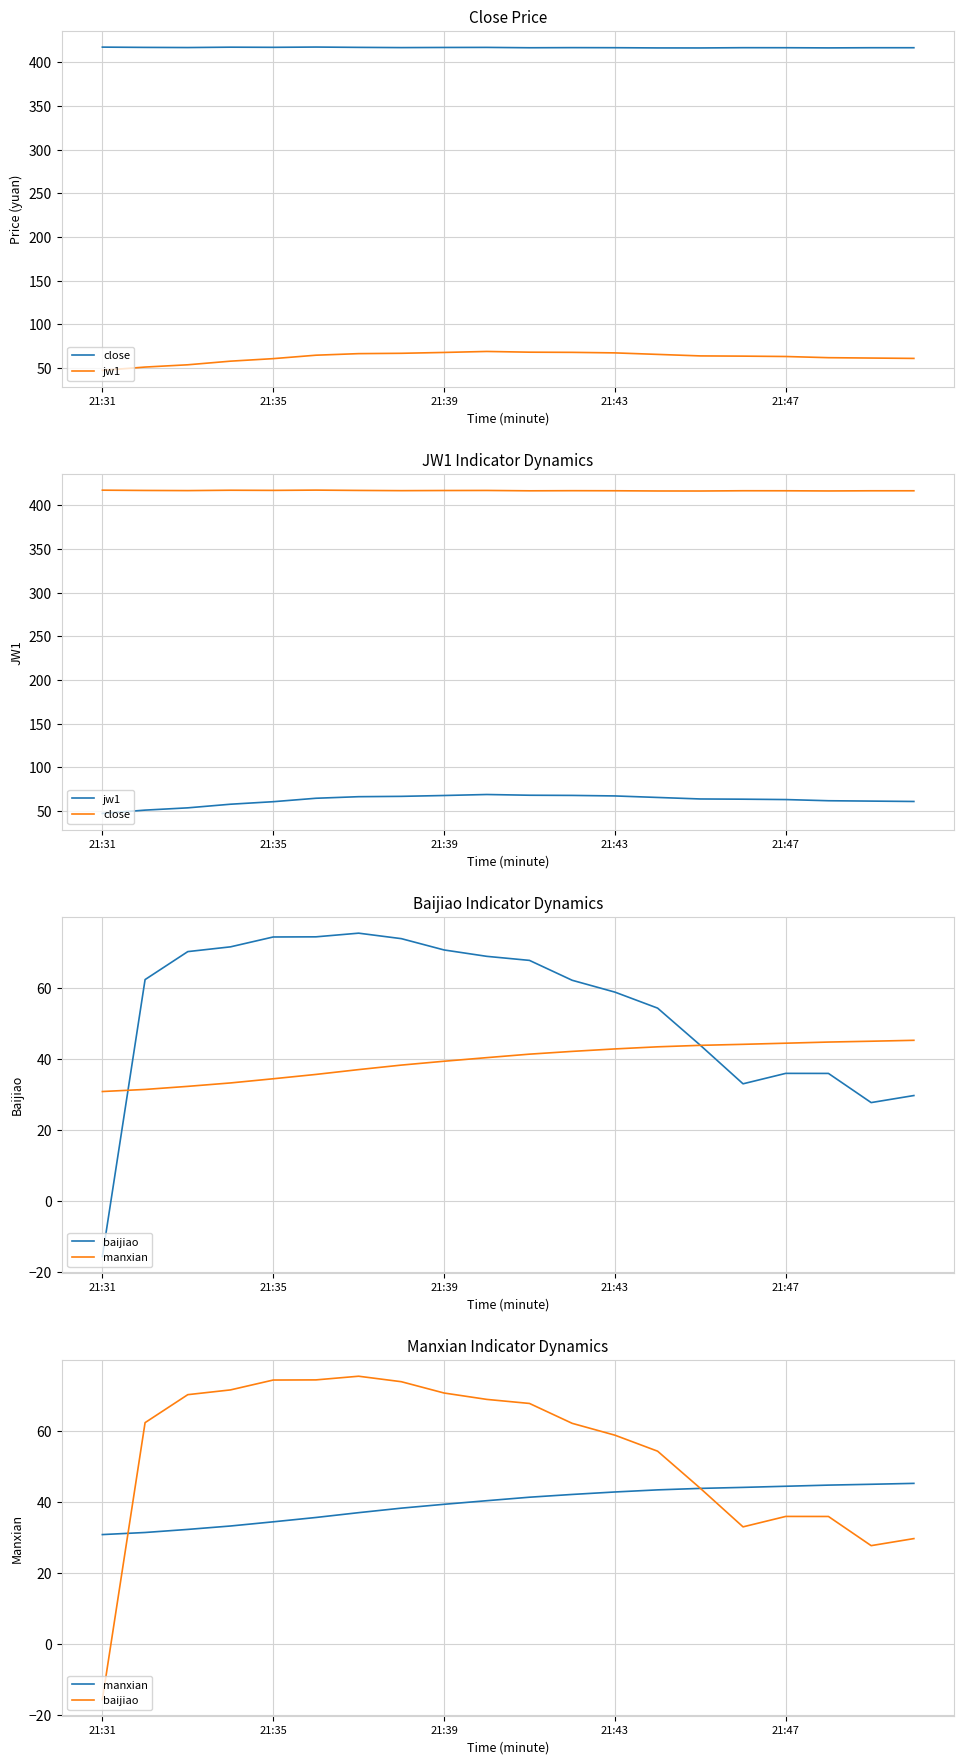

Rank the series by their maximum value, from lowest to highest.

manxian, jw1, baijiao, close